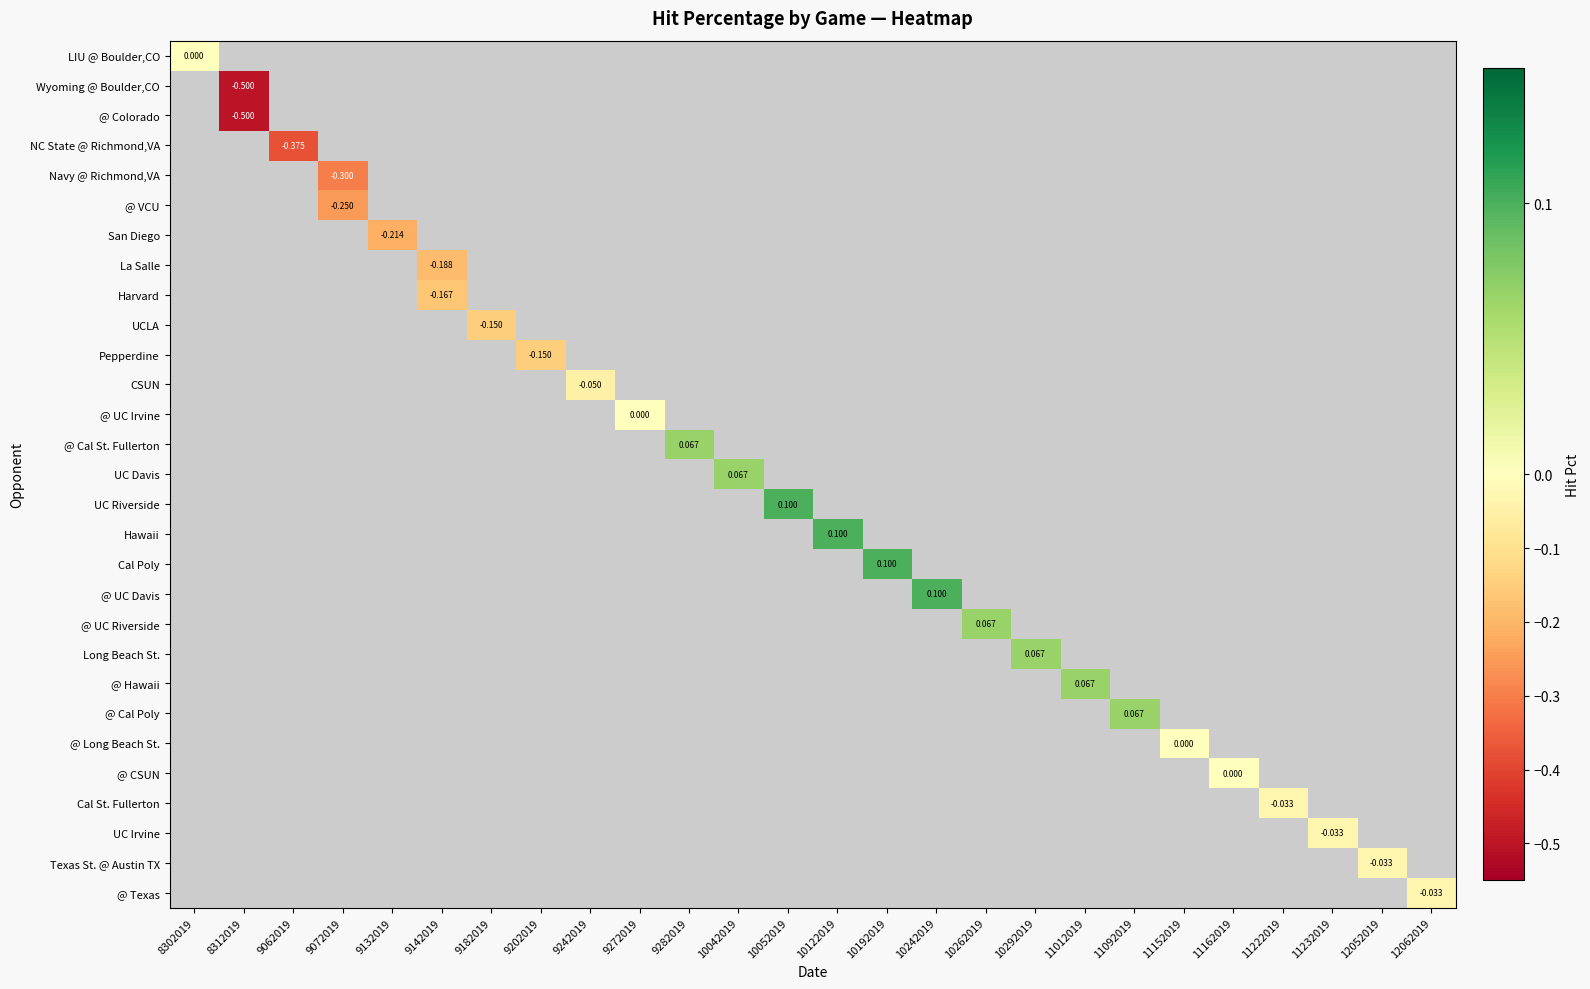

At how many categories does at least one series exceed 0?

10